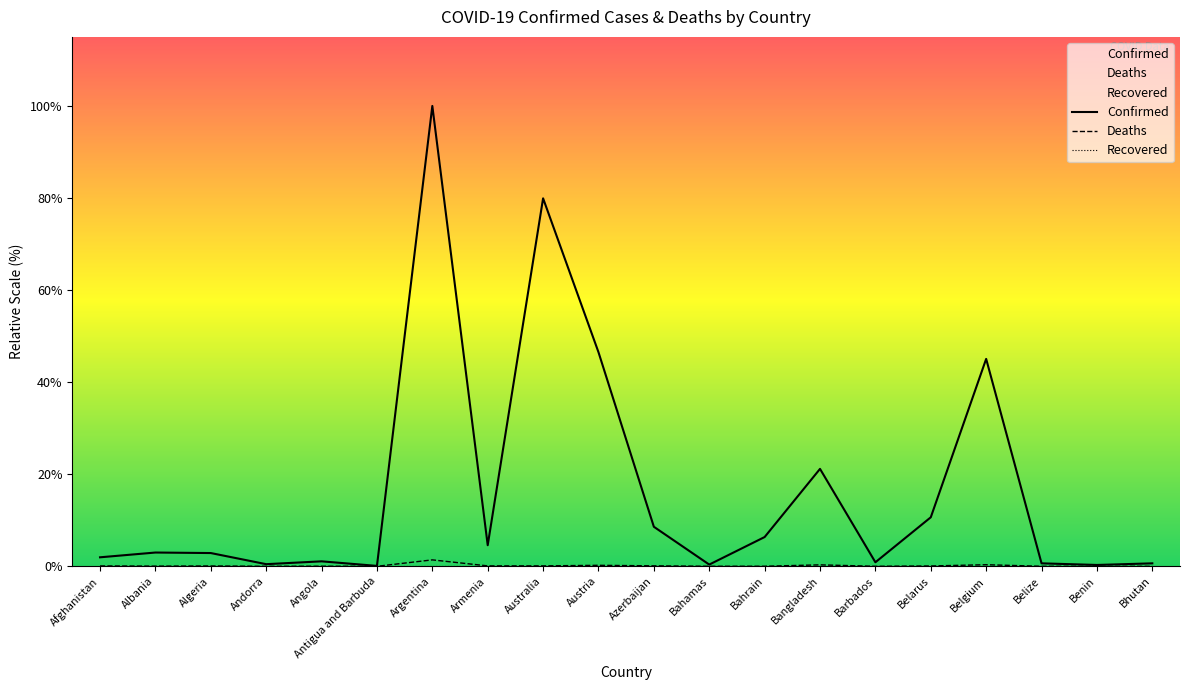

What is the maximum value shown in the chart?

100.0